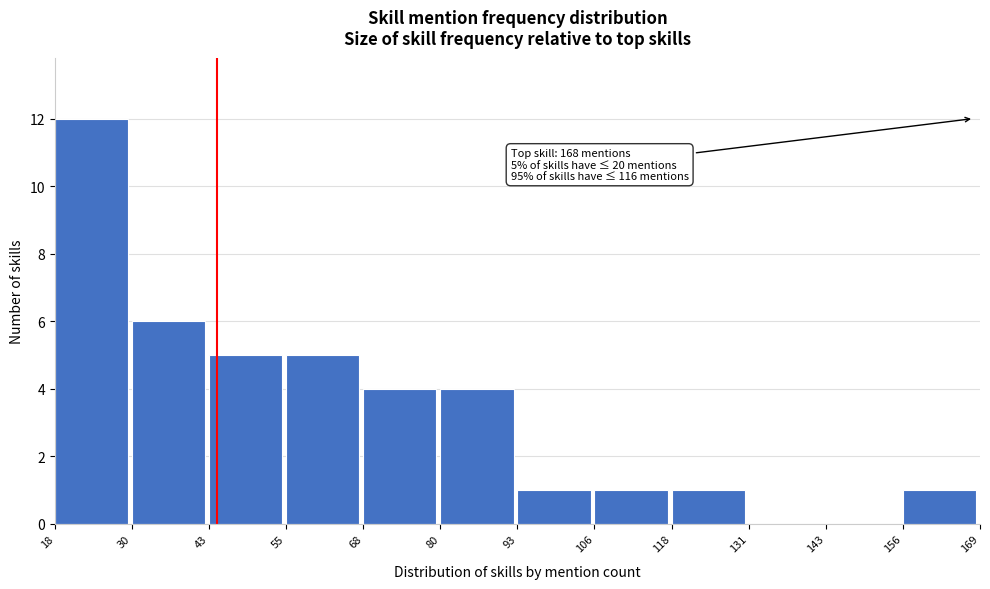

Over which range of the x-axis is the bar tallest?

18 to 30